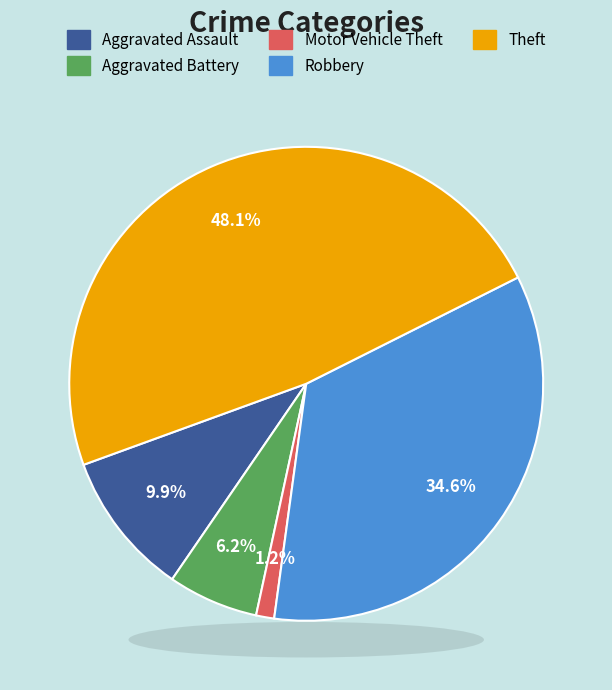

To the nearest percent, what is the difference between the Aggravated Battery and Theft slice percentages?

42%